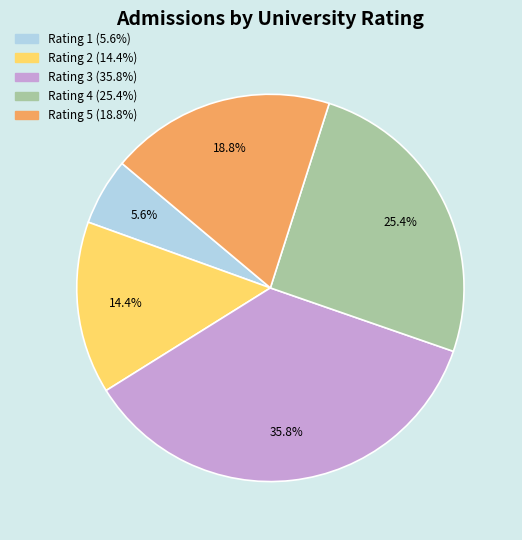

To the nearest percent, what is the average slice percentage?

20%